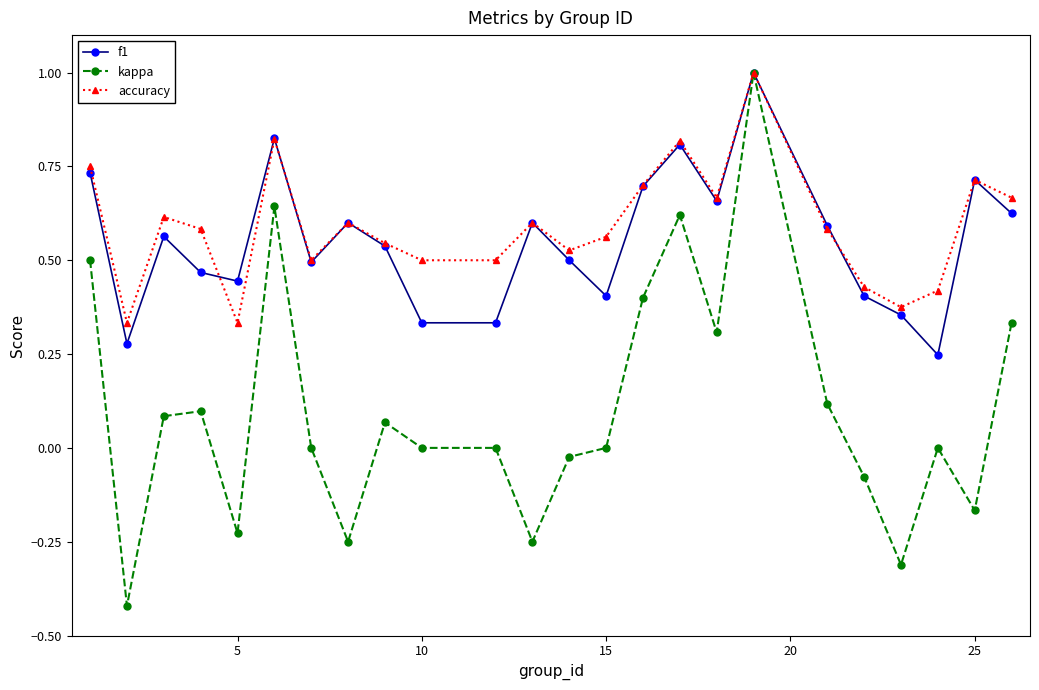

Which series has the largest range (max minus min)?

kappa